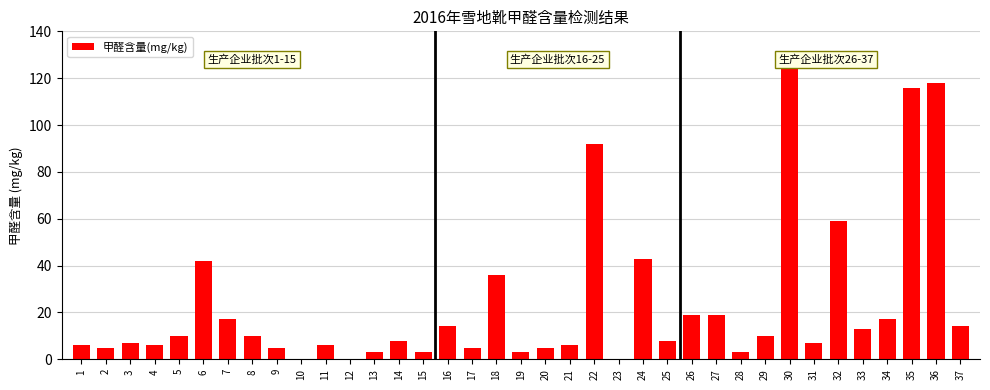

What is the change in value from 4 to 24?

+37